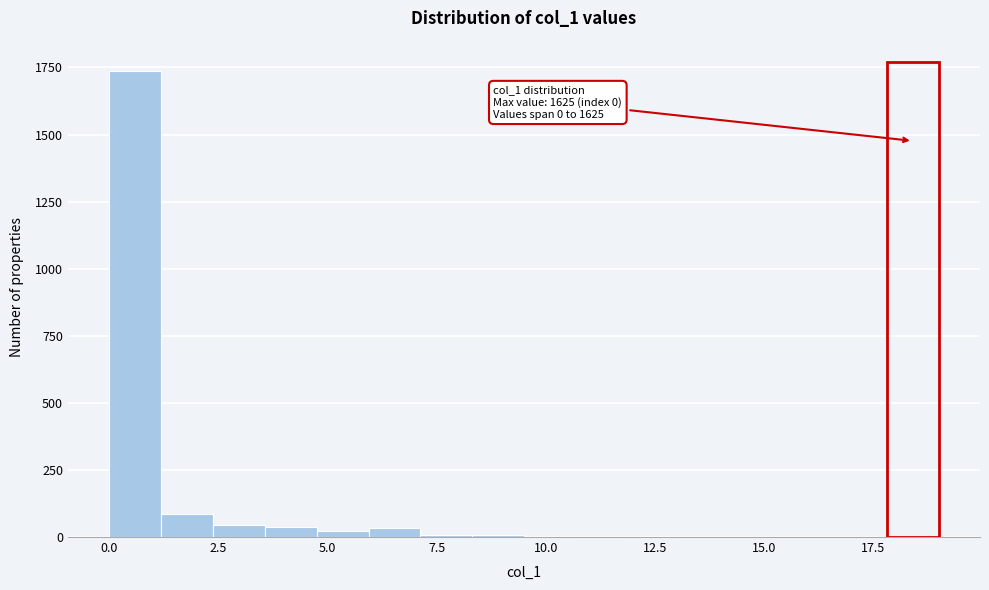

Read against the x-axis, roughly where is the centre of the tallest bar?

0.5